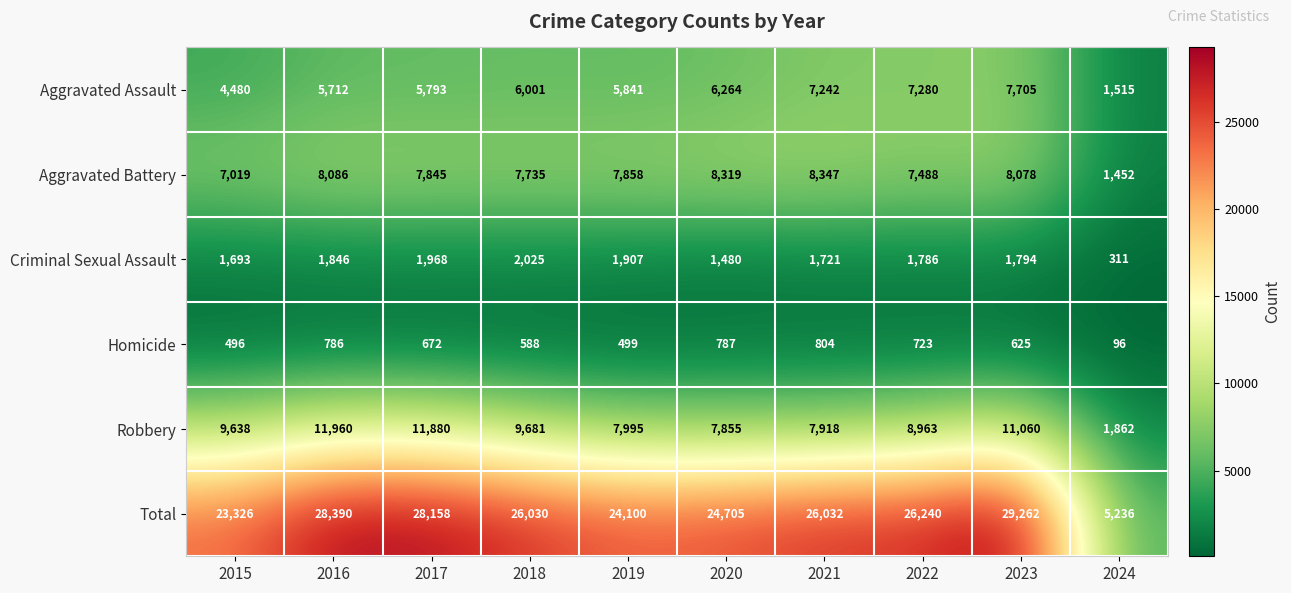

Which series has the largest total across all categories?

Total